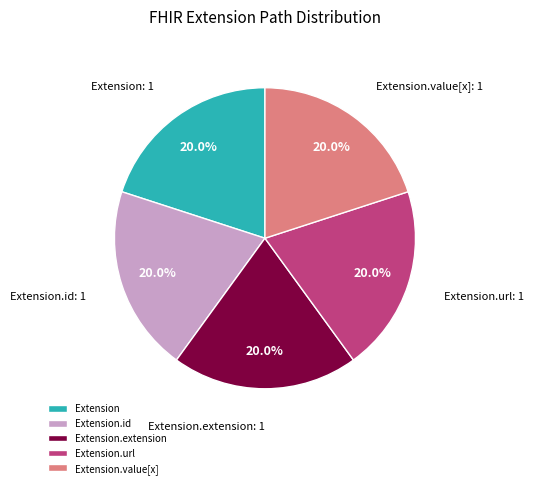

Count the number of slices in the pie.

5